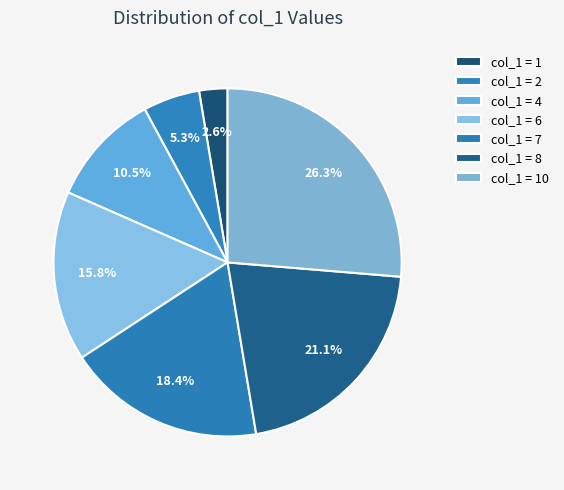

How many slices are in this pie chart?

7